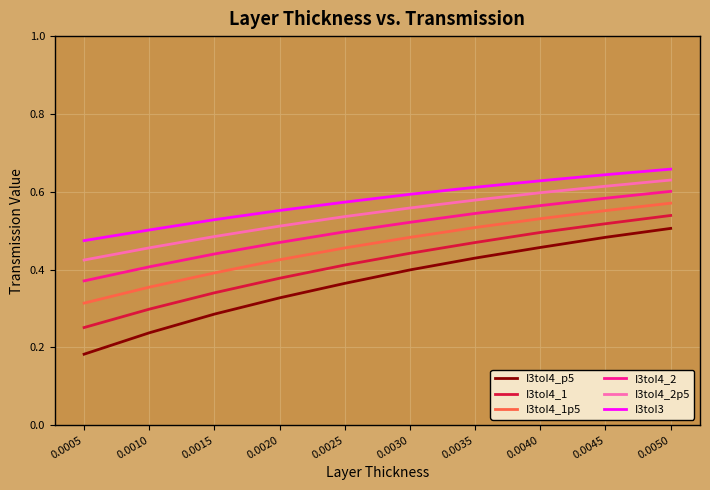

List the series in order of their overall mean, highest first.

I3toI3, I3toI4_2p5, I3toI4_2, I3toI4_1p5, I3toI4_1, I3toI4_p5